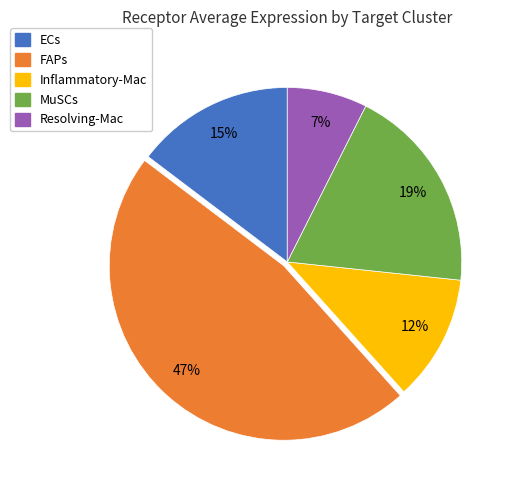

Is it true that ECs is 15% of the pie?

True